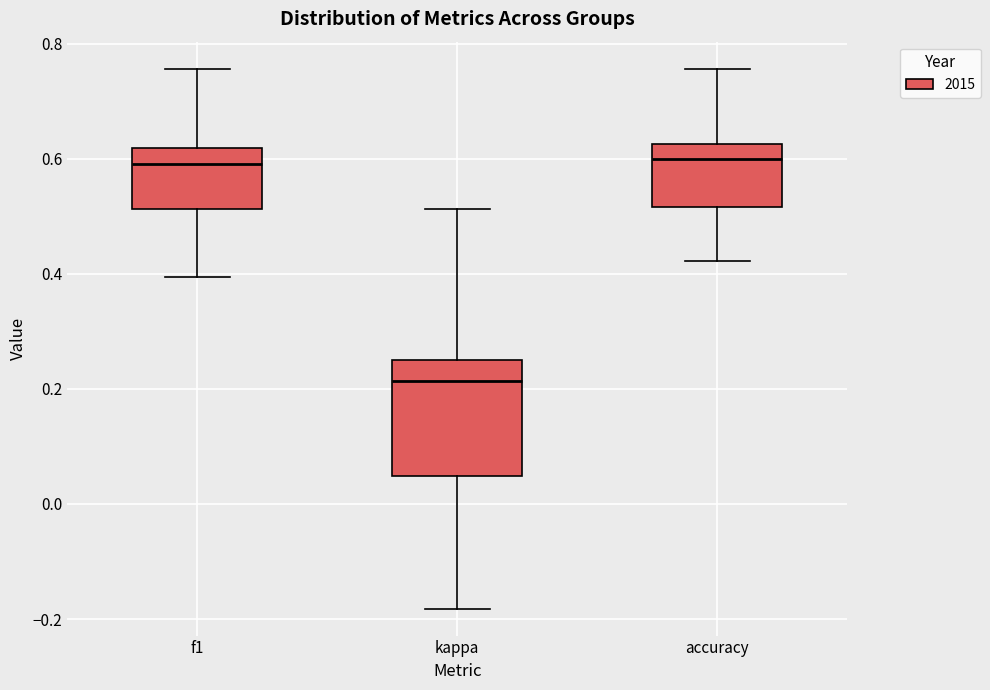

Reading left to right, read every box against the y-axis: the position of its median line, the range the box covers, and the ends of its whiskers. The values are not printed on the chart, so give them approximately, as read against the axis.

f1: median 0.60, box 0.52 to 0.62, whiskers 0.40 to 0.76
kappa: median 0.22, box 0.04 to 0.26, whiskers -0.18 to 0.52
accuracy: median 0.60, box 0.52 to 0.62, whiskers 0.42 to 0.76